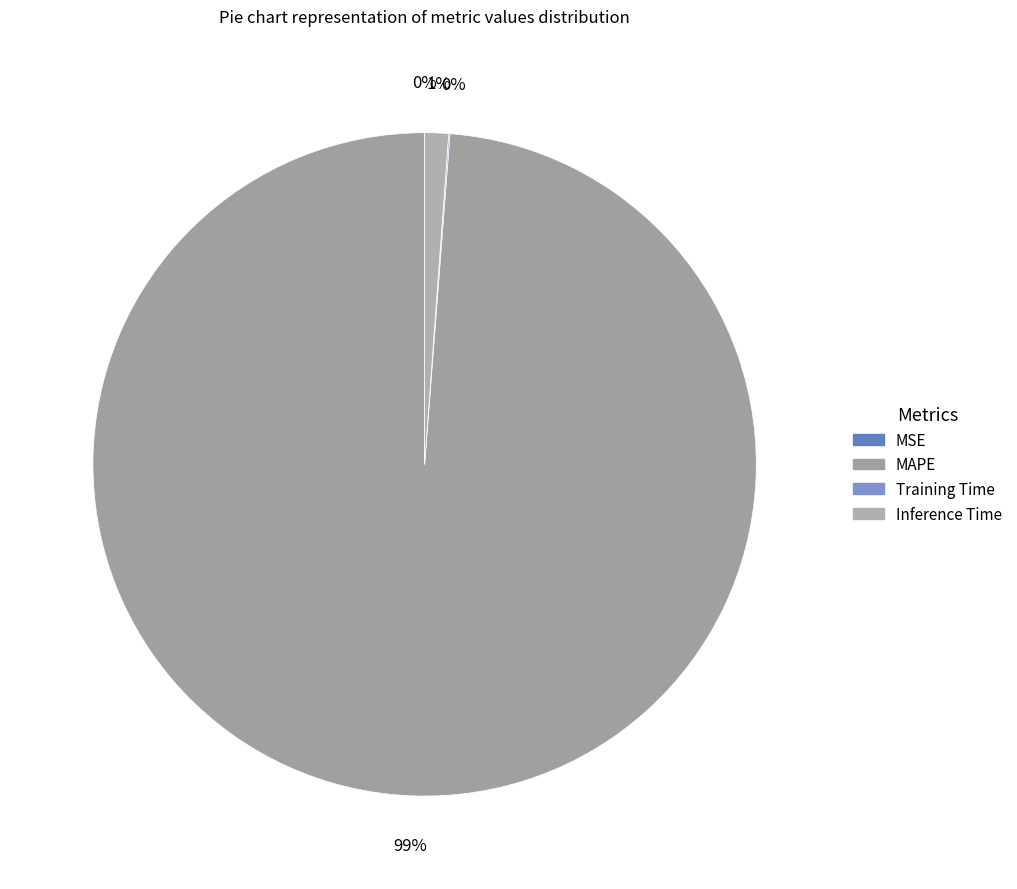

What is the change in value from MAPE to Training Time?

-86.7